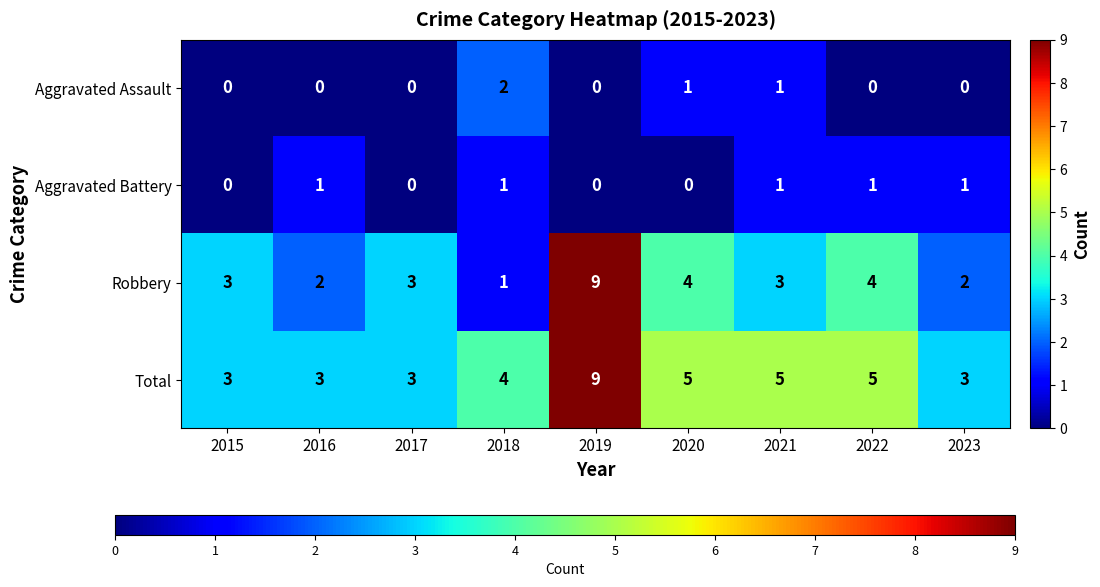

At which category is the sum across all series the highest?

2019